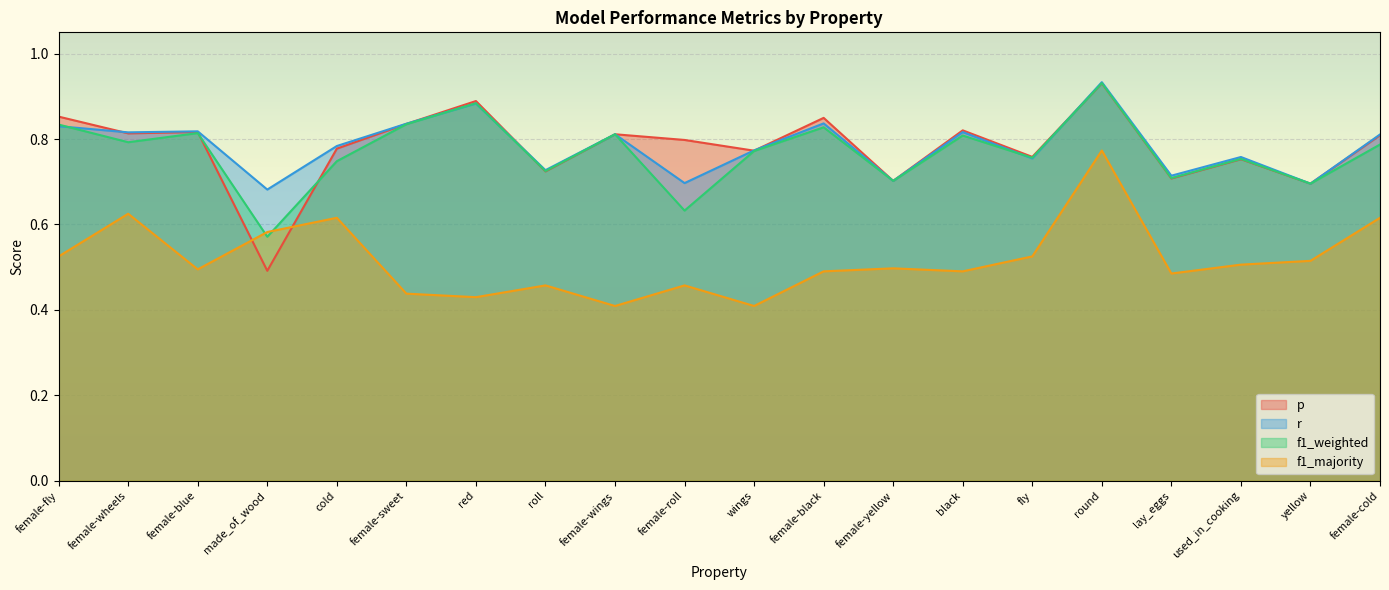

True or false: f1_weighted has more than 0 points higher than both neighbors.

True